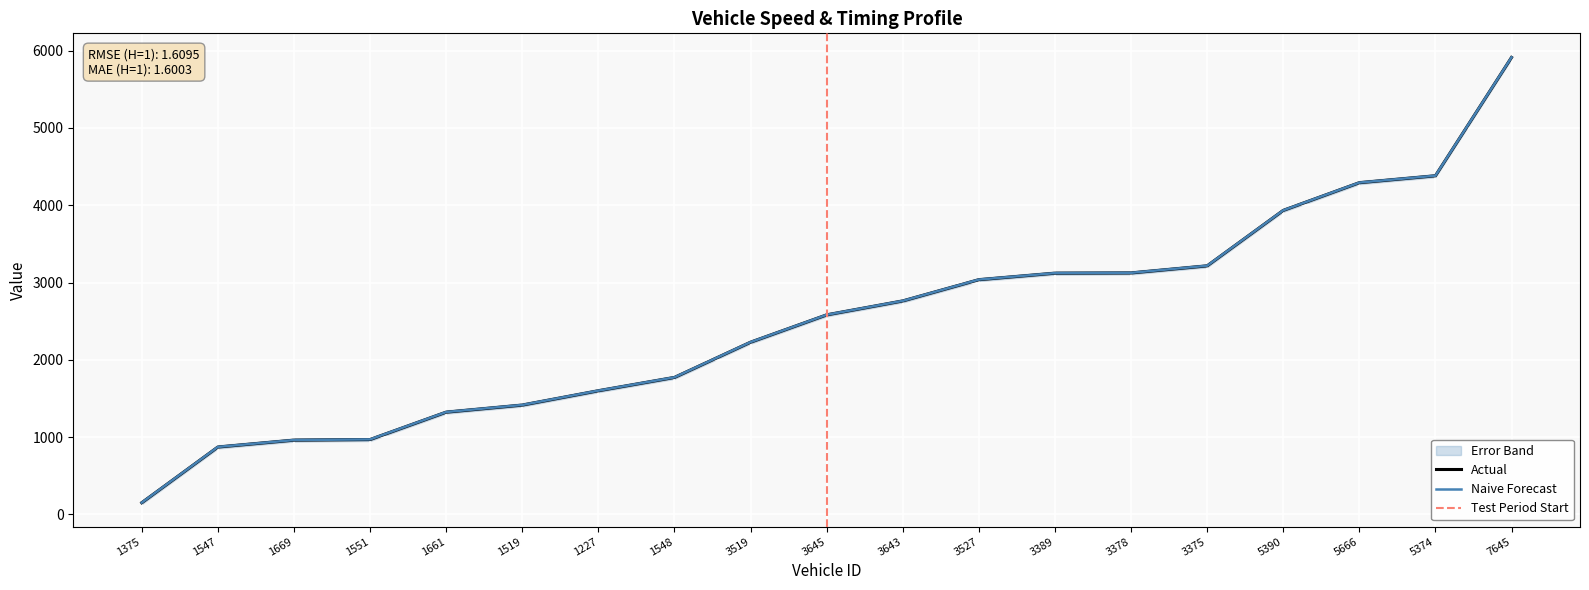

What is the minimum value shown in the chart?

151.2